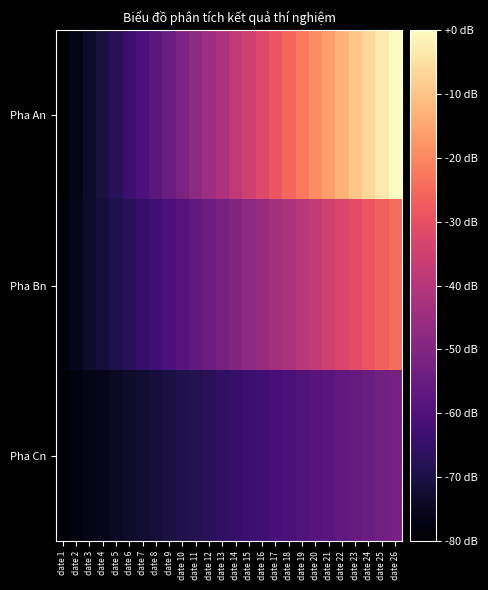

Reading left to right, list all the values displayed in this chart.

Pha An: date 1=1	date 2=4	date 3=7	date 4=10	date 5=13	date 6=16	date 7=19	date 8=22	date 9=25	date 10=28	date 11=31	date 12=34	date 13=37	date 14=40	date 15=43	date 16=46	date 17=49	date 18=52	date 19=55	date 20=58	date 21=61	date 22=64	date 23=67	date 24=70	date 25=73	date 26=76
Pha Bn: date 1=3	date 2=5	date 3=7	date 4=9	date 5=11	date 6=13	date 7=15	date 8=17	date 9=19	date 10=21	date 11=23	date 12=25	date 13=27	date 14=29	date 15=31	date 16=33	date 17=35	date 18=37	date 19=39	date 20=41	date 21=43	date 22=45	date 23=47	date 24=49	date 25=51	date 26=53
Pha Cn: date 1=2	date 2=3	date 3=4	date 4=5	date 5=6	date 6=7	date 7=8	date 8=9	date 9=10	date 10=11	date 11=12	date 12=13	date 13=14	date 14=15	date 15=16	date 16=17	date 17=18	date 18=19	date 19=20	date 20=21	date 21=22	date 22=23	date 23=24	date 24=25	date 25=26	date 26=27